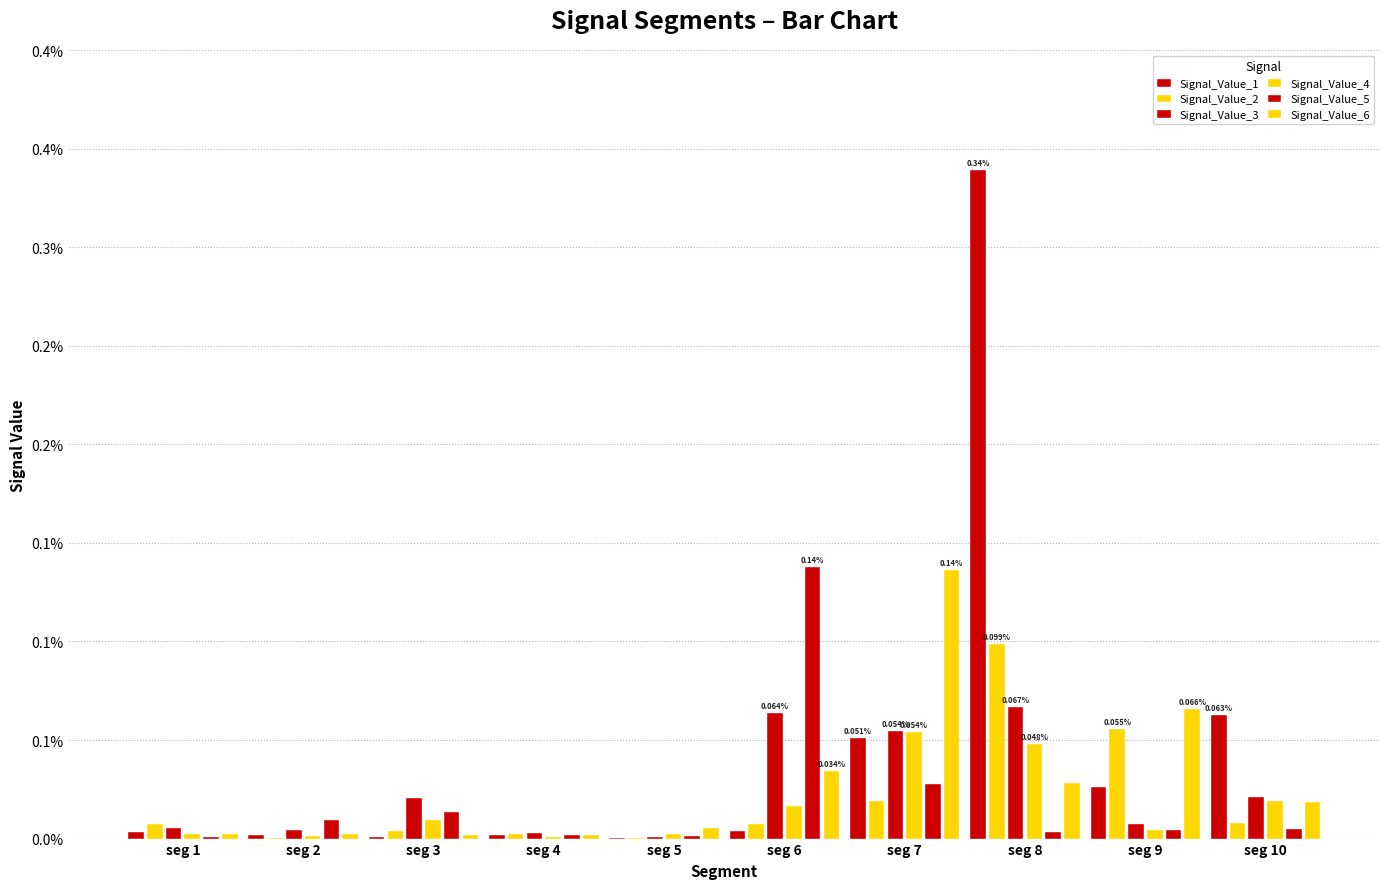

Are the bars grouped side by side (vs. stacked)?

Yes